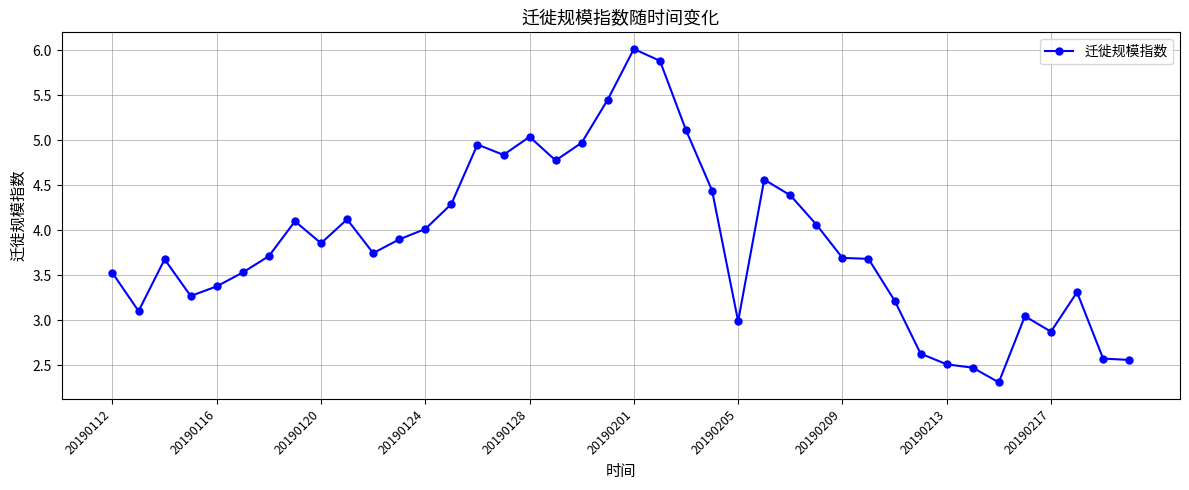

True or false: there are more than 1 points higher than both neighbors.

True